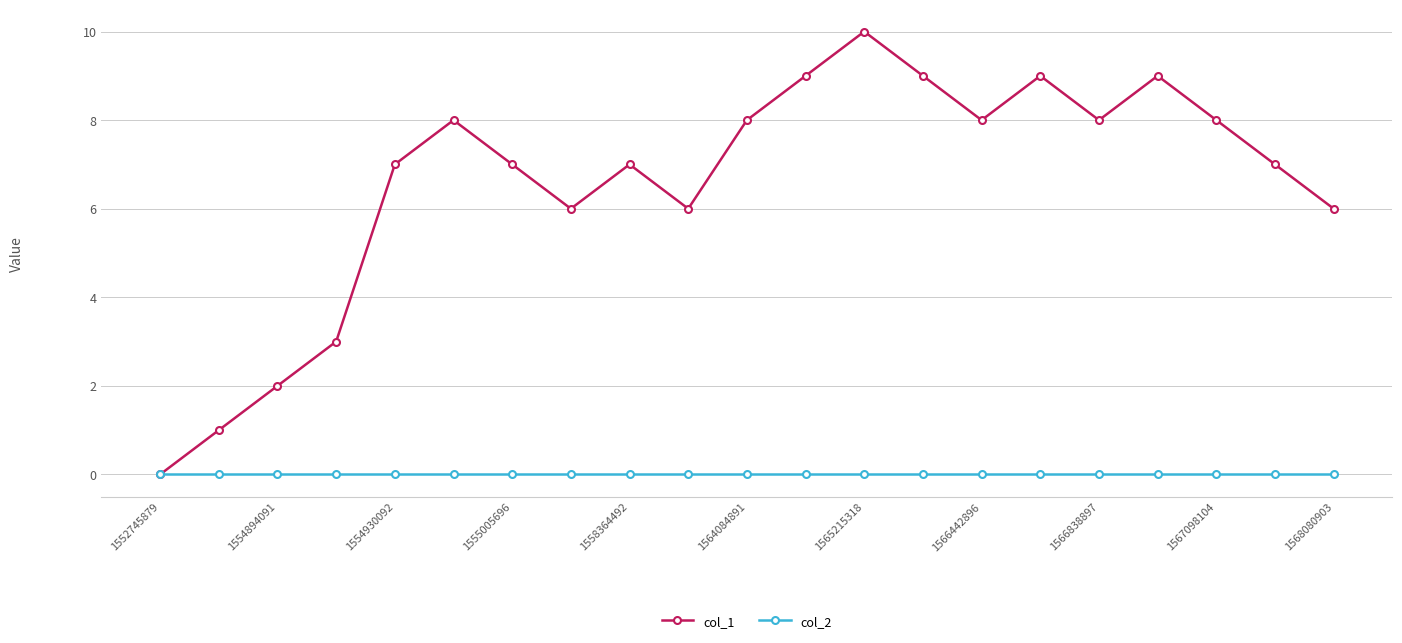

What is the maximum value shown in the chart?

10